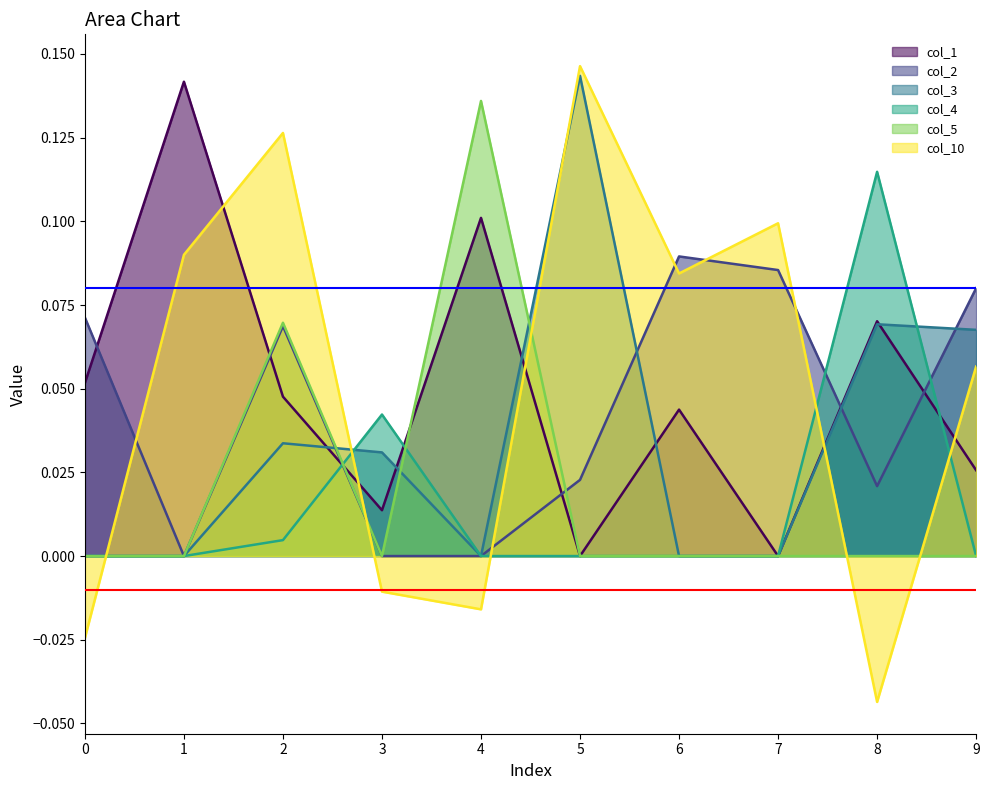

How many values in the col_4 series exceed 0?

3